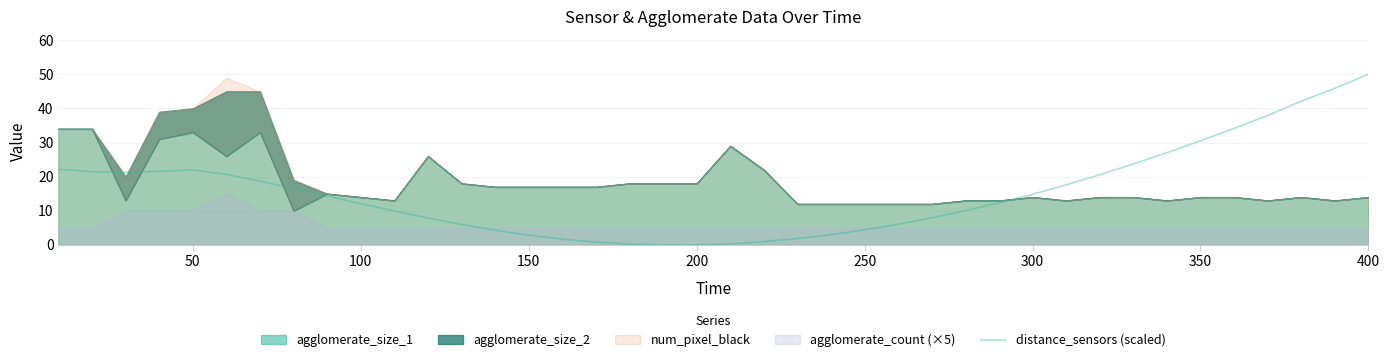

Which category has the highest value in the distance_sensors (scaled) series?

400